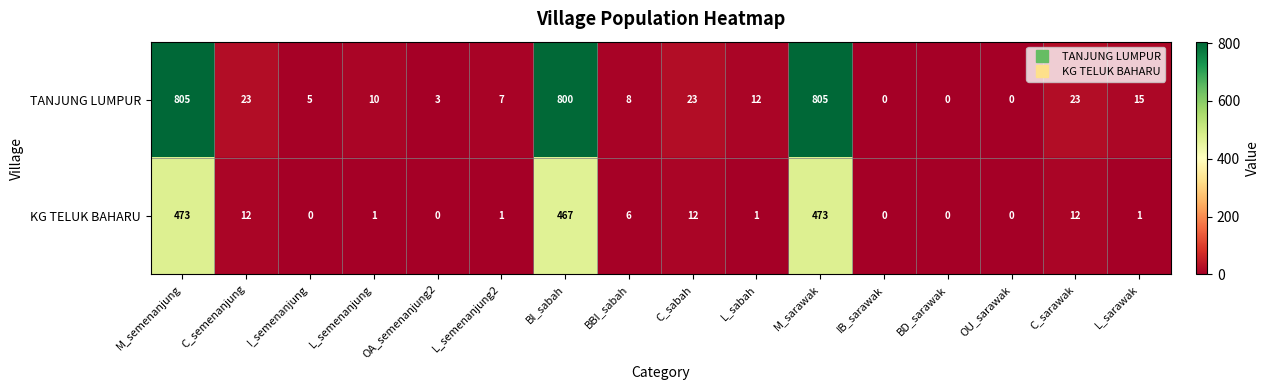

What is the sum of all TANJUNG LUMPUR values?

2539